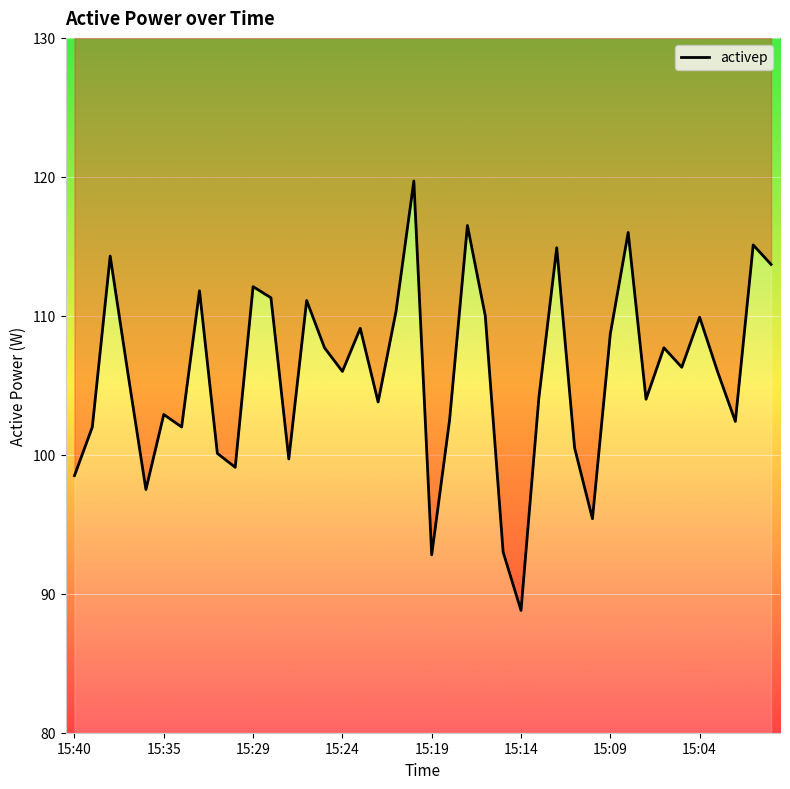

Is this an area chart (filled region under the line)?

No